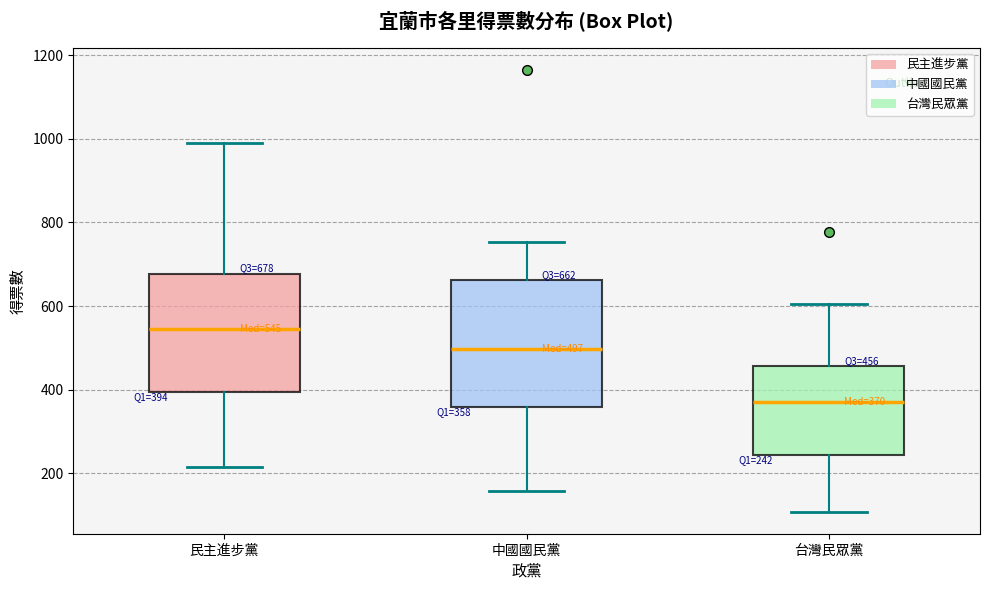

Comparing the boxes themselves (not the whiskers), which one is the tallest?

中國國民黨